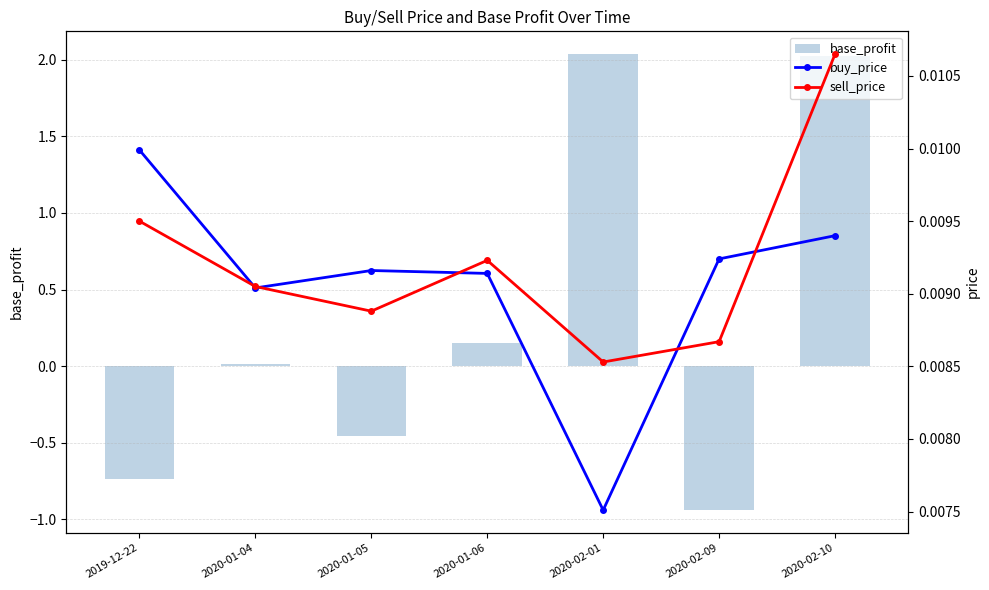

At which category is the sum across all series the highest?

2020-02-01